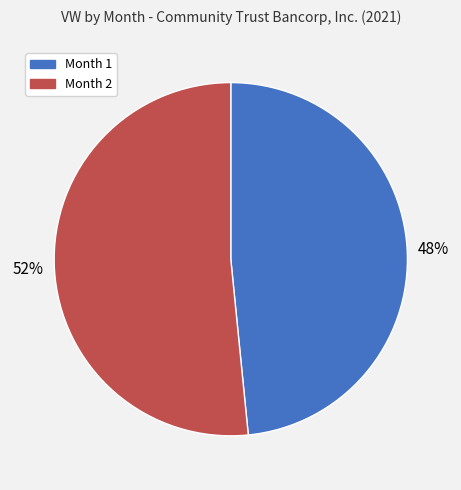

Approximately how many times larger is the value at Month 1 compared to Month 2?

0.9